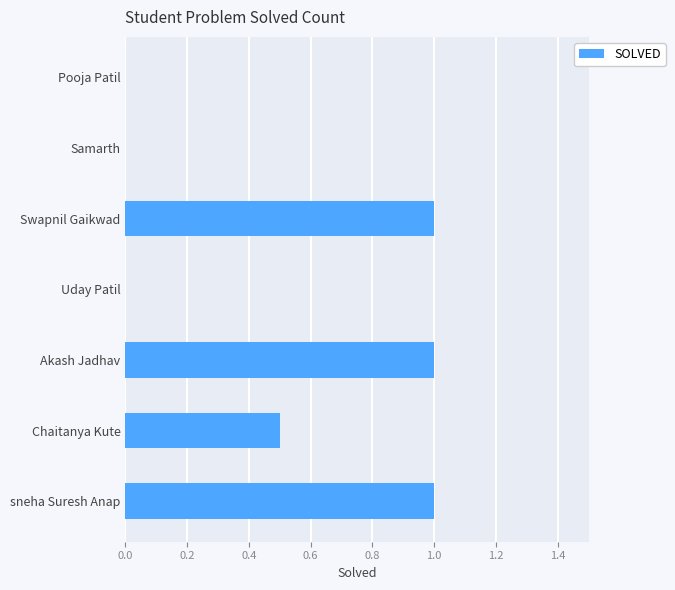

The value at Swapnil Gaikwad is 0.5. True or false?

False